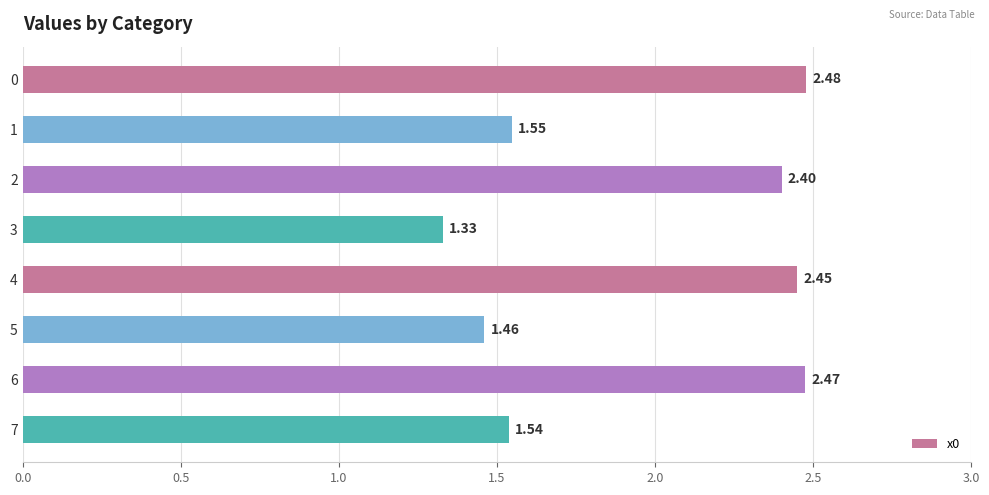

What is the difference between the maximum and minimum values?

1.1